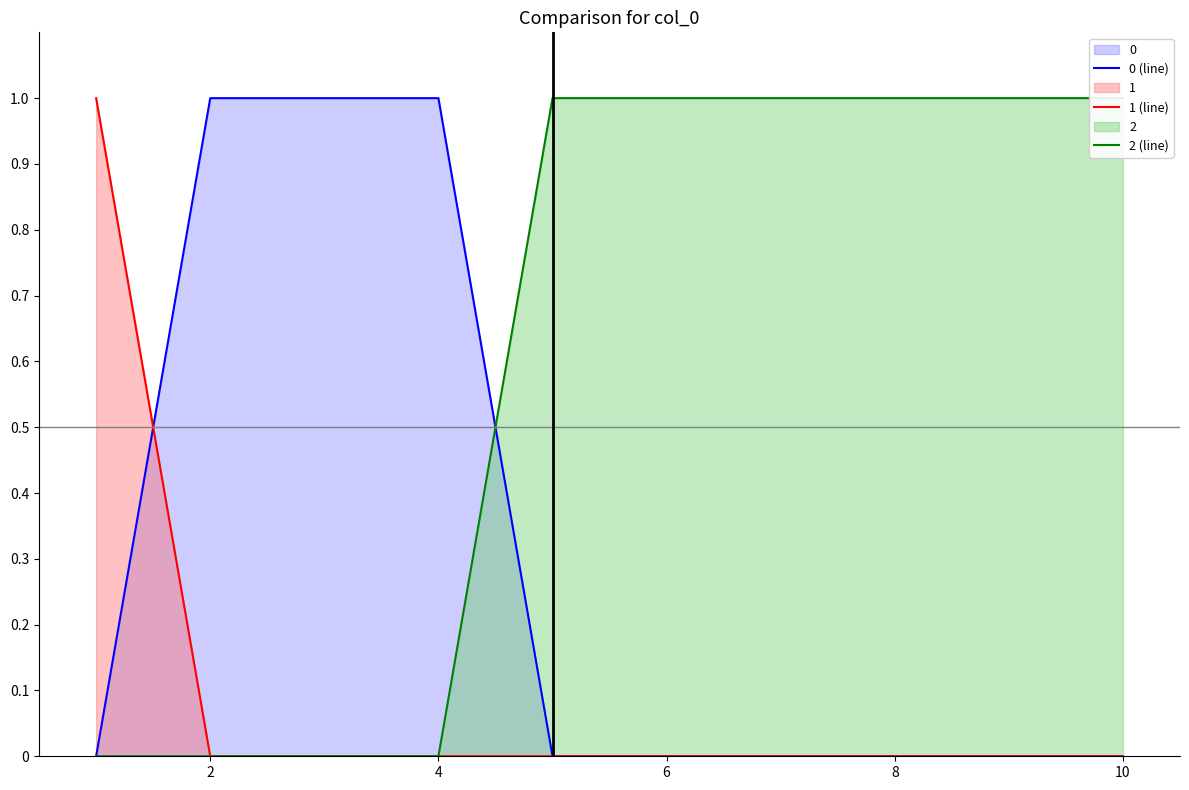

Is it true that 0 (line) equals 1 at 10?

False